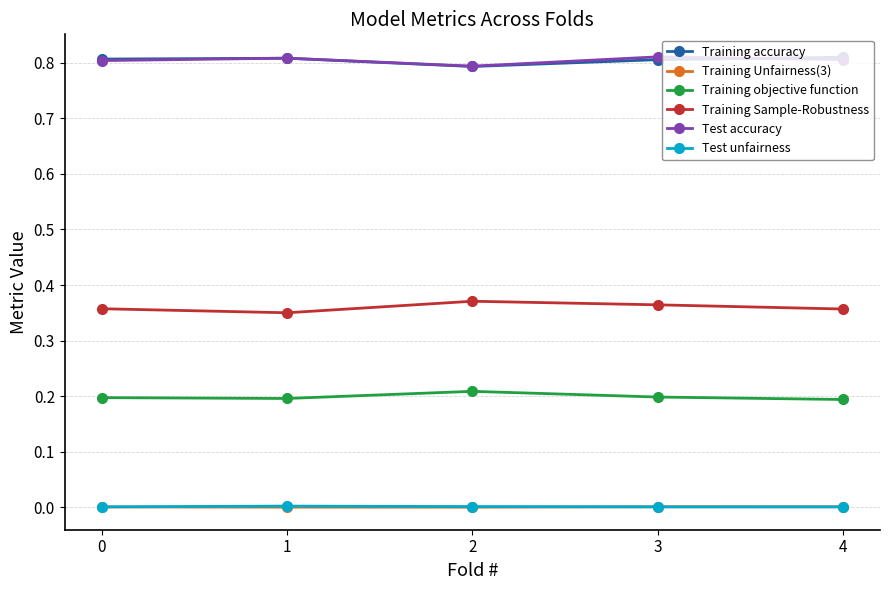

How many lines are shown in the chart?

6